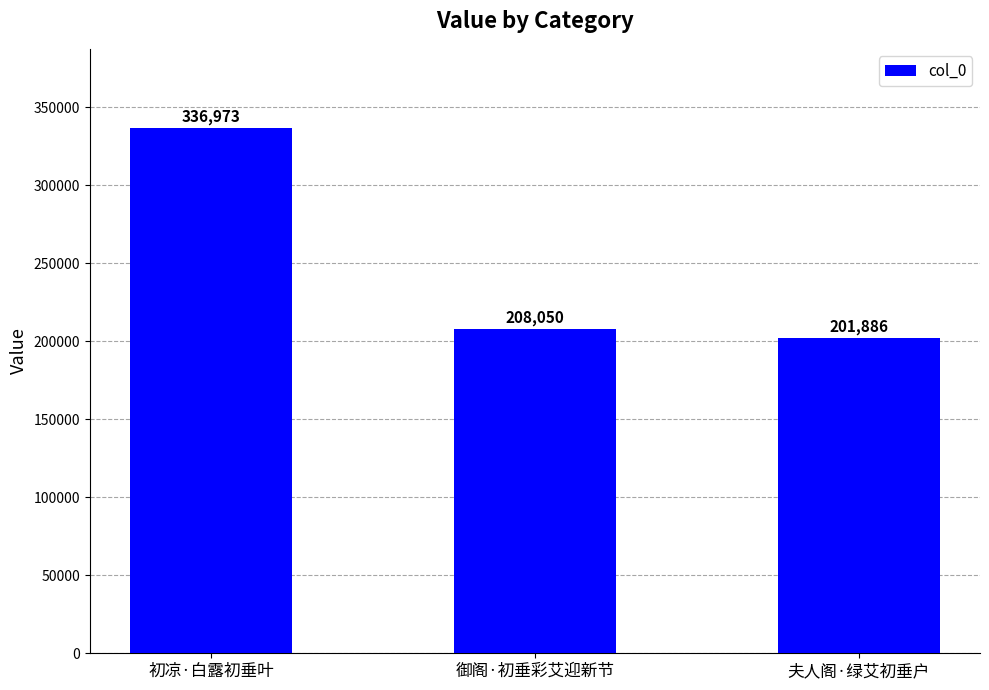

List the labels in order of value, largest first.

初凉·白露初垂叶, 御阁·初垂彩艾迎新节, 夫人阁·绿艾初垂户